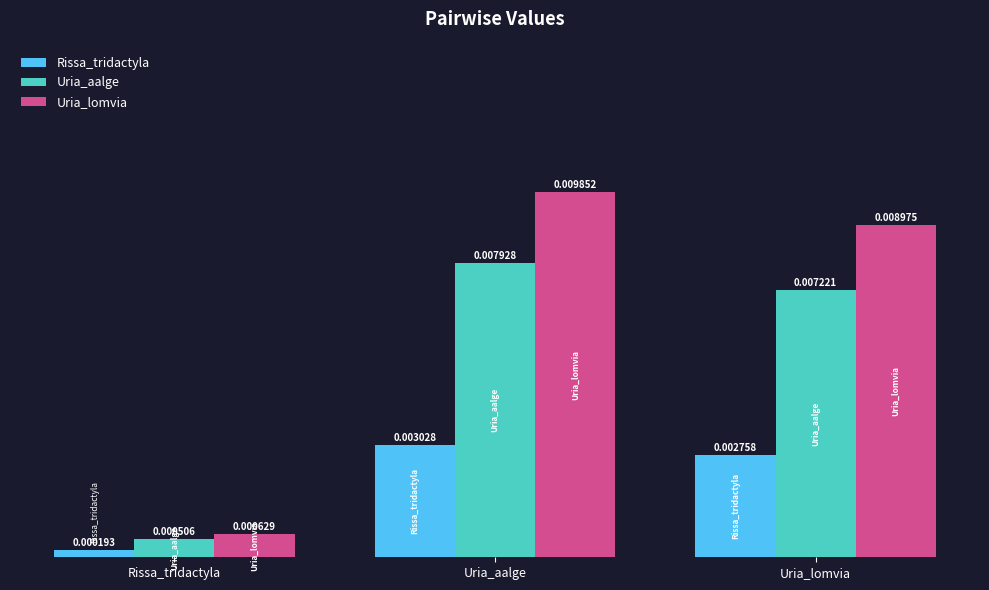

Rank the series by their average value, from highest to lowest.

Uria_lomvia, Uria_aalge, Rissa_tridactyla